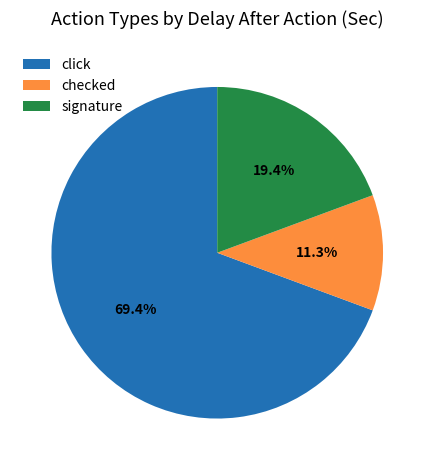

Between signature and checked, which is larger?

signature